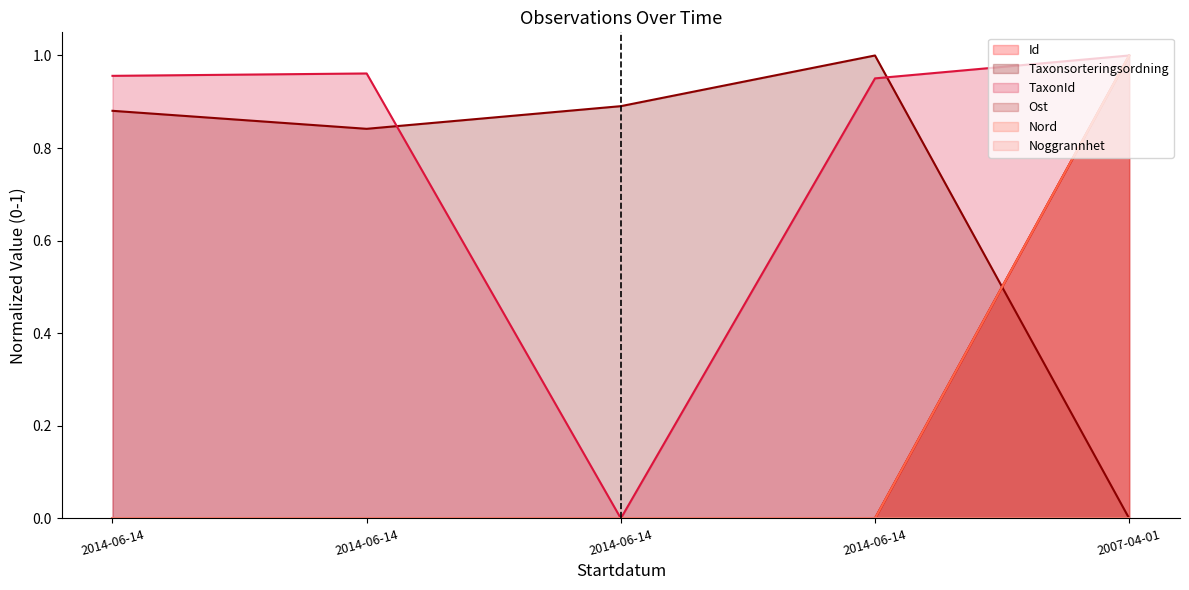

Which series has the largest range (max minus min)?

Id